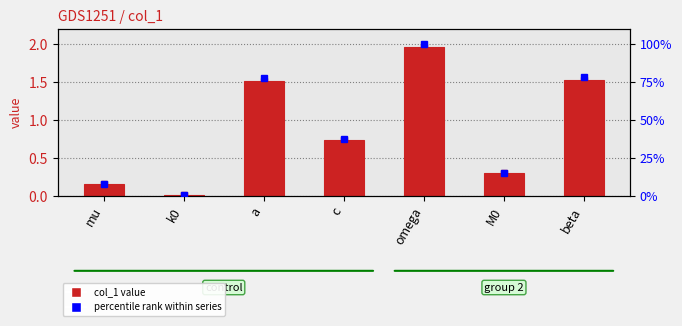

Approximately how many times larger is the value at mu compared to omega?

0.1